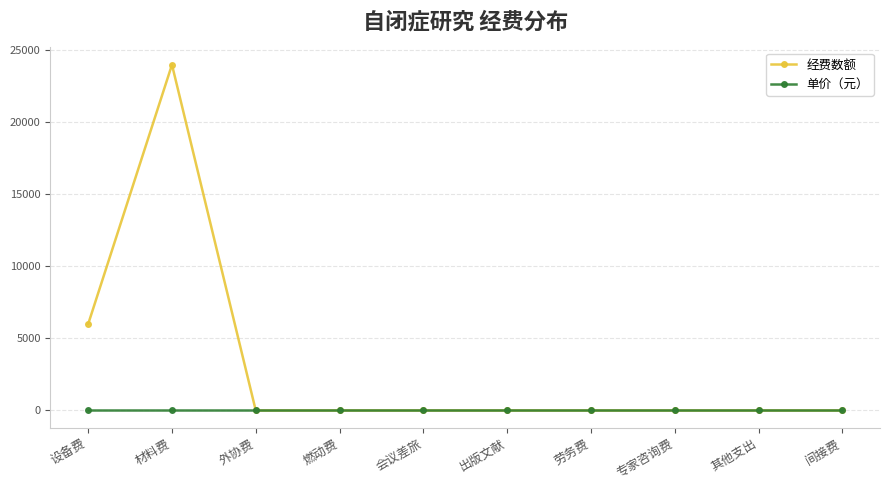

Which series has the largest total across all categories?

经费数额